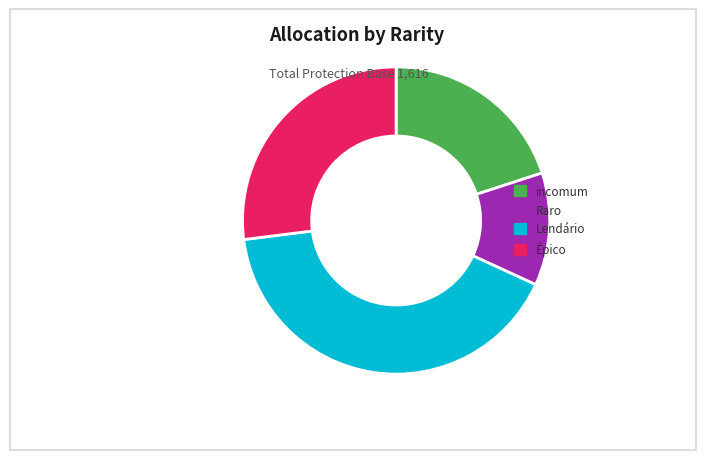

Does any single category account for the majority?

No